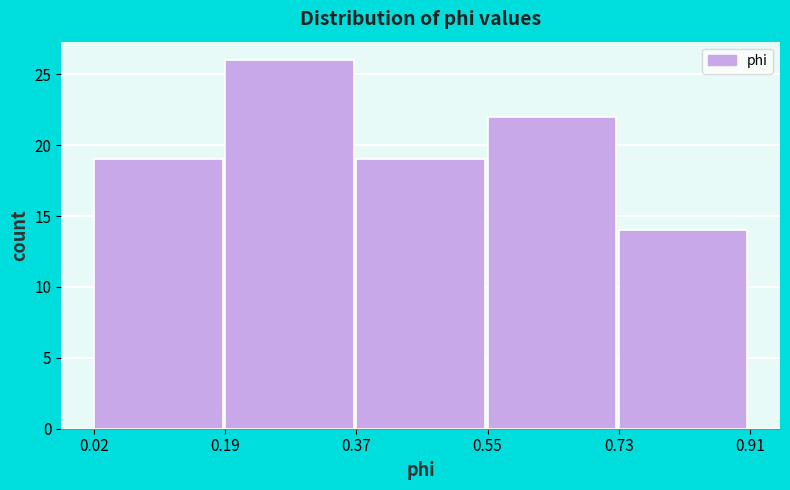

Over which range of the x-axis is the bar tallest?

0.19 to 0.37